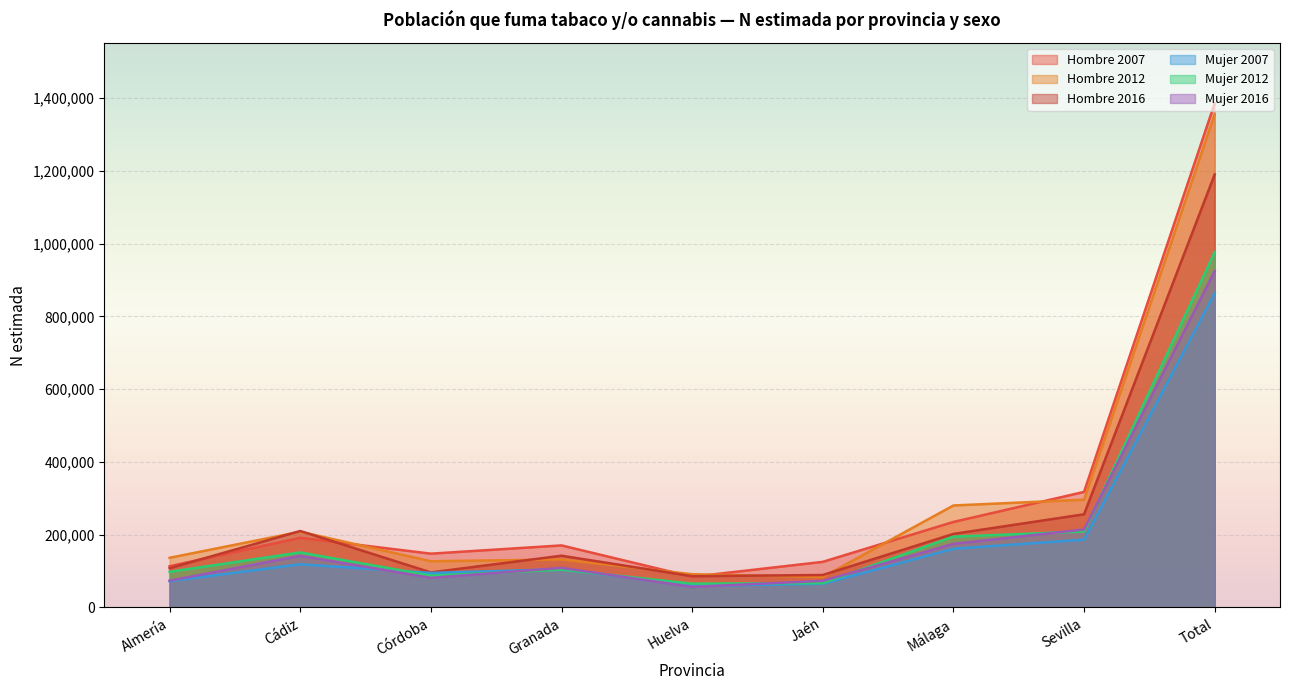

Where does the Hombre series first go above 170487?

Cádiz